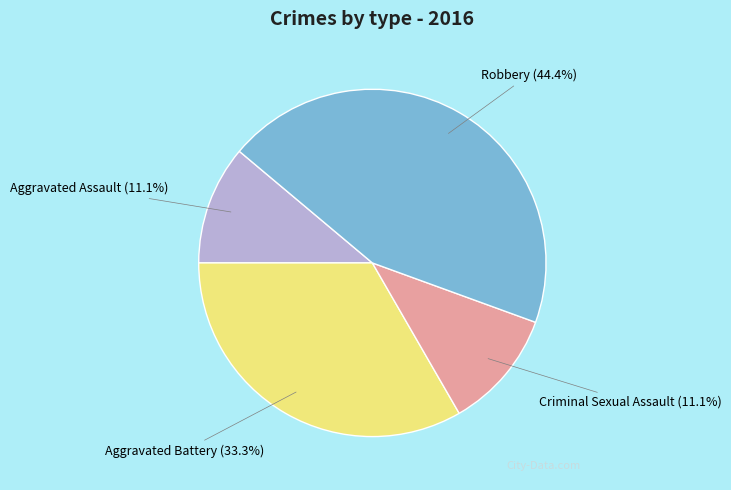

Count the number of slices in the pie.

4